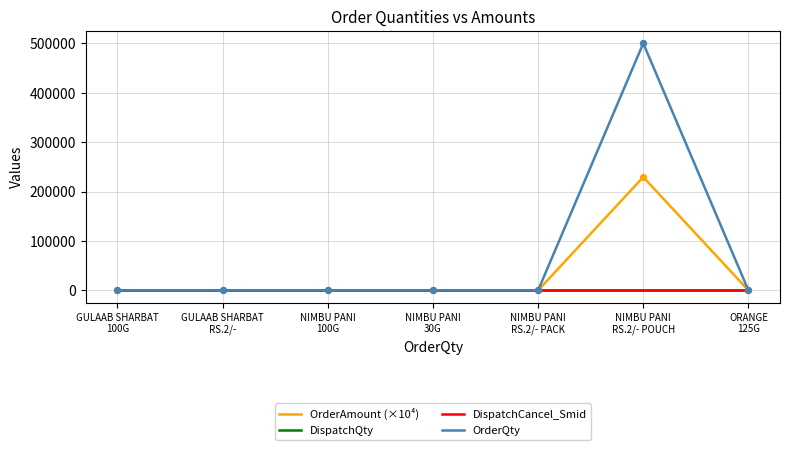

At which category is the sum across all series the highest?

NIMBU PANI
RS.2/- POUCH